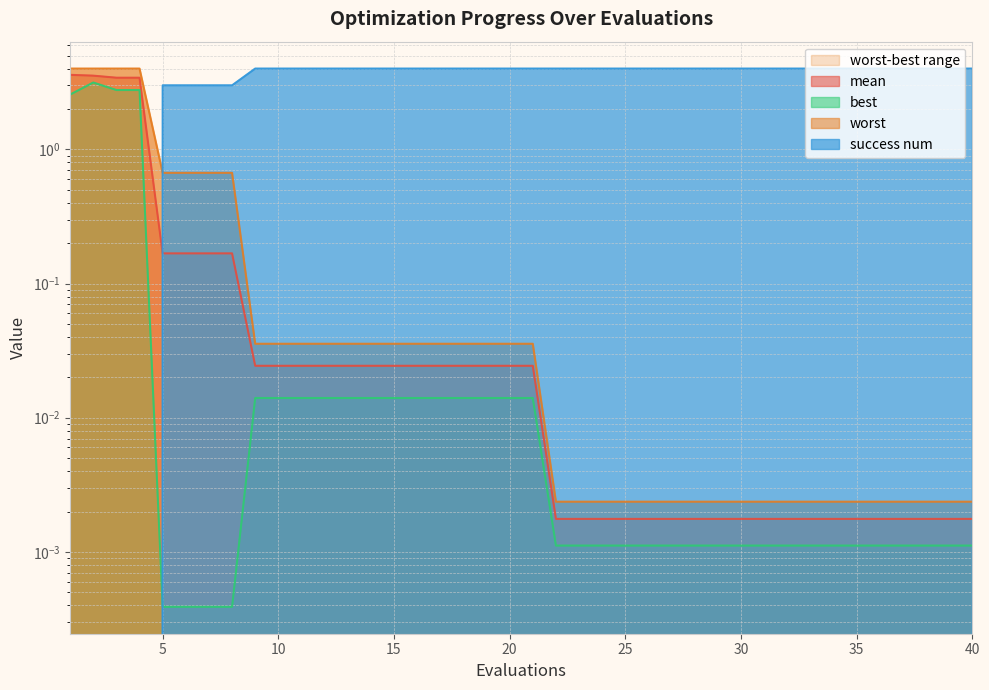

What is the greatest value displayed?

4.0